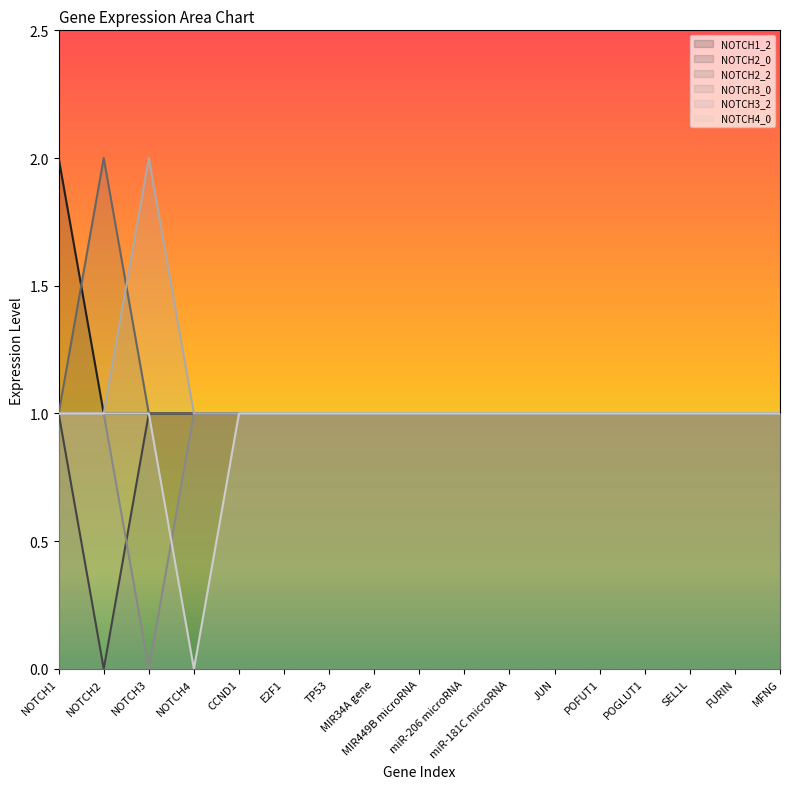

Which series changed the most between NOTCH4 and CCND1?

NOTCH4_0